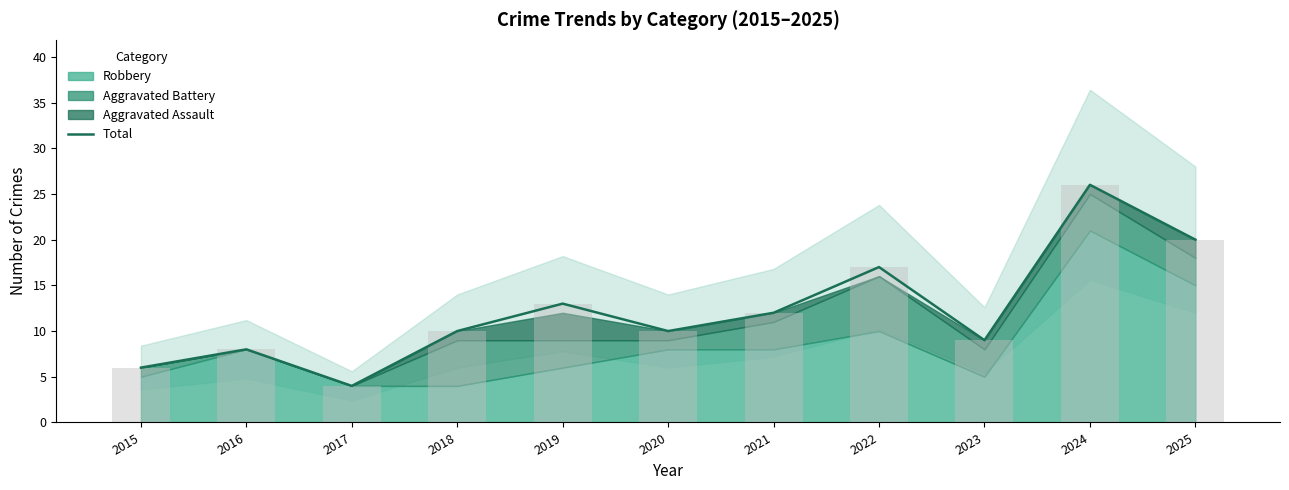

Where does the data first go above 10?

2019